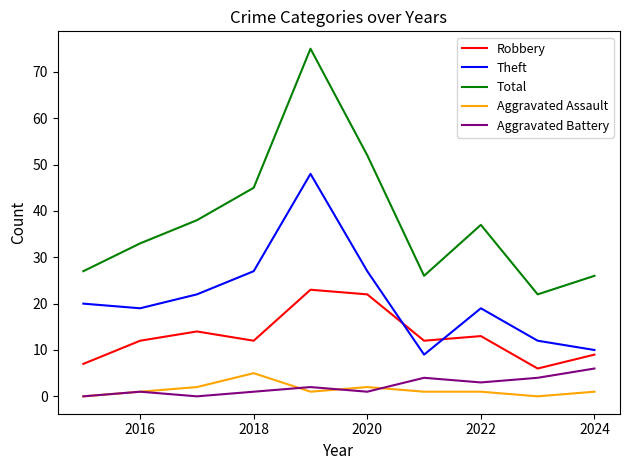

True or false: Aggravated Assault has more than 1 interior local peaks.

True